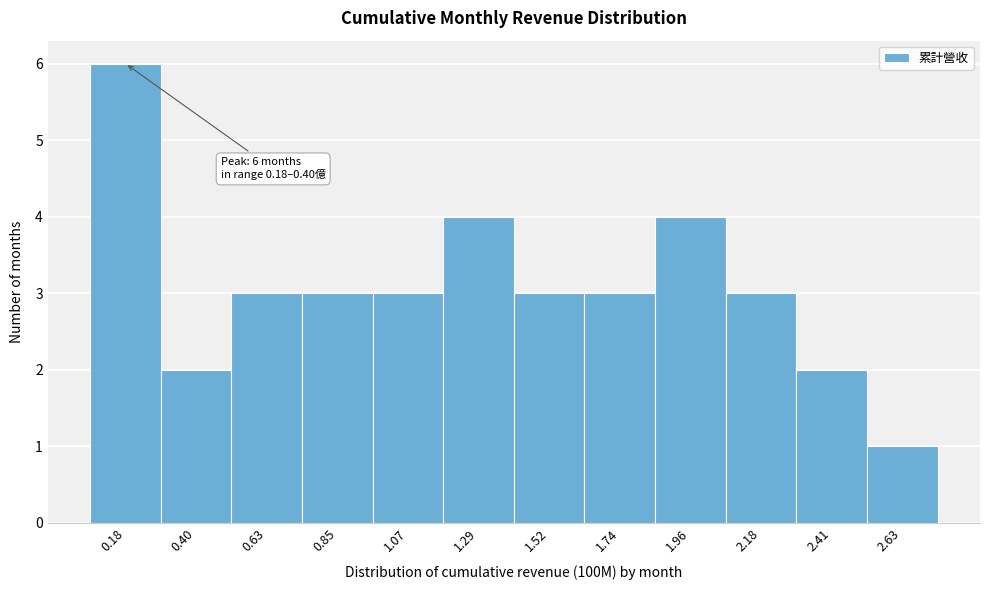

Reading left to right, extract all data points from this chart.

6	2	3	3	3	4	3	3	4	3	2	1